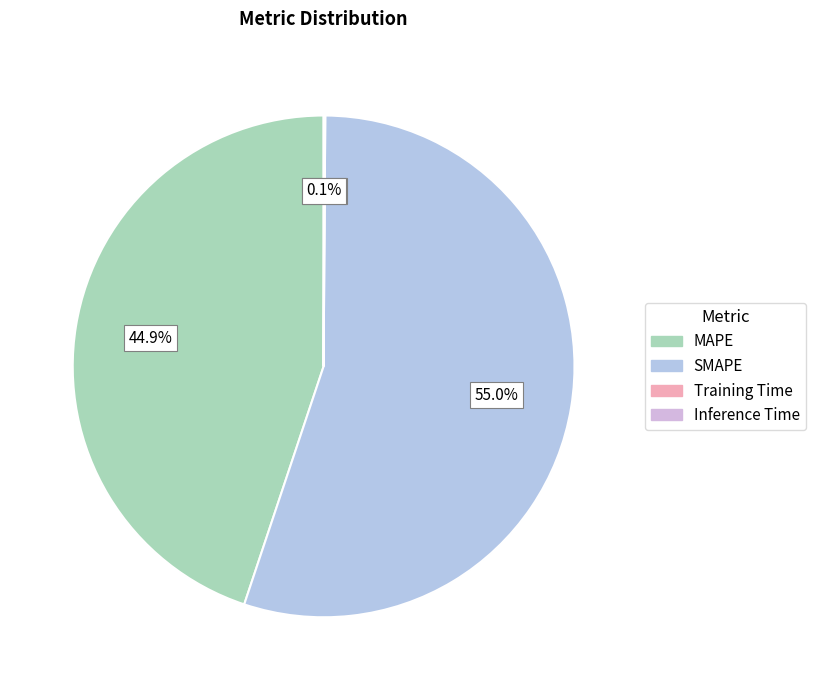

What percentage is NOT represented by MAPE?

55.1%